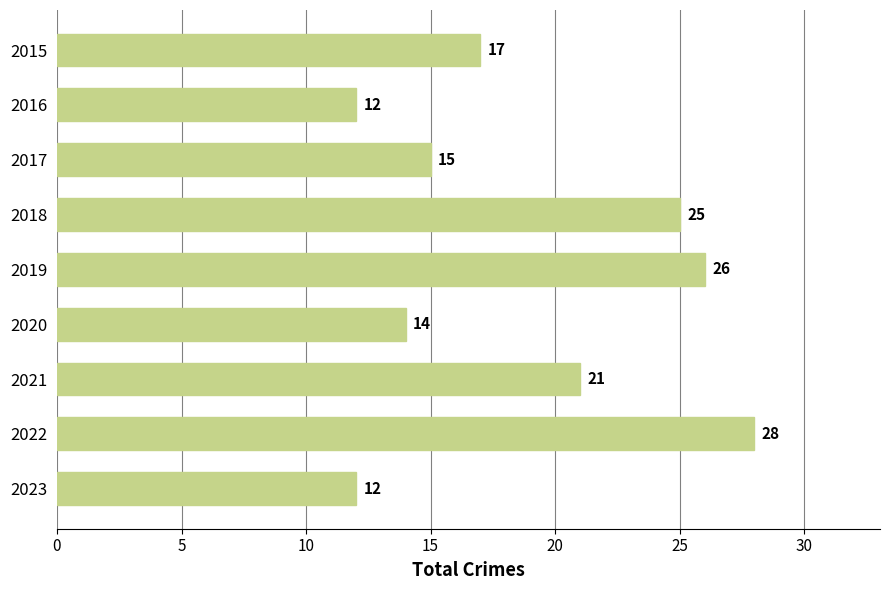

Reading bottom to top, extract all data points from this chart.

12	28	21	14	26	25	15	12	17